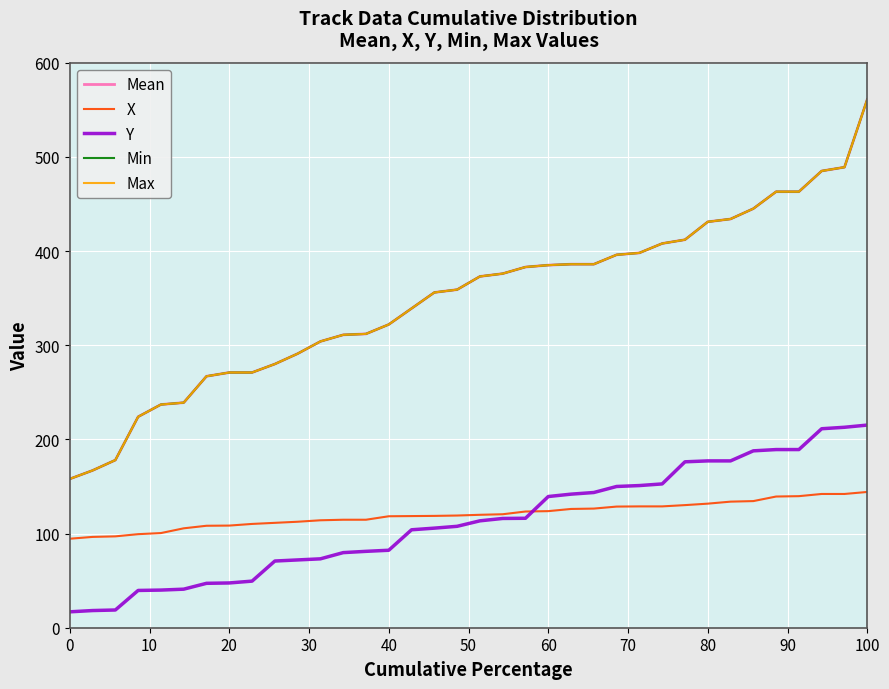

True or false: Max and Min intersect in this chart.

False